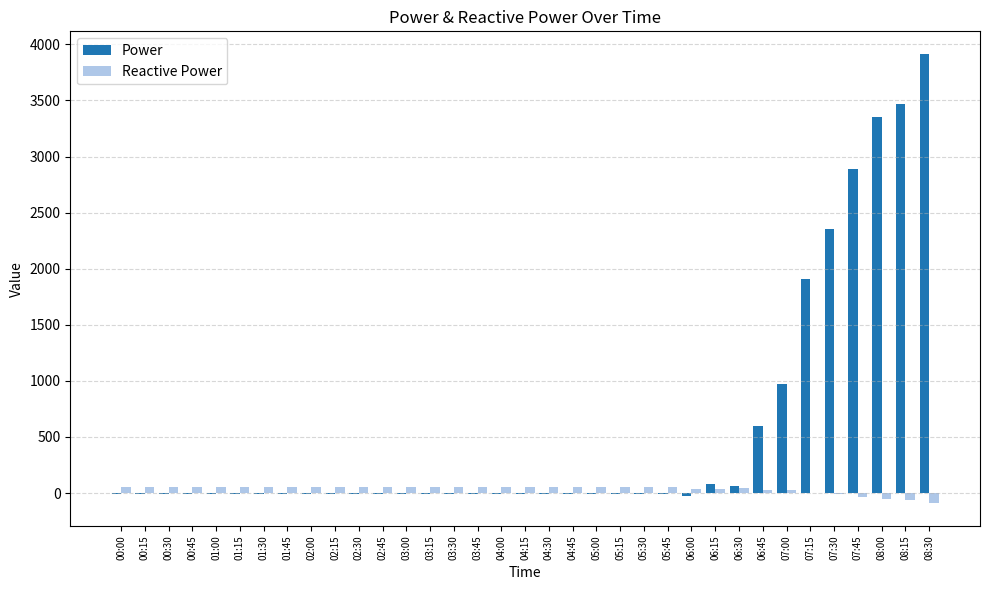

What is the maximum value shown in the chart?

3916